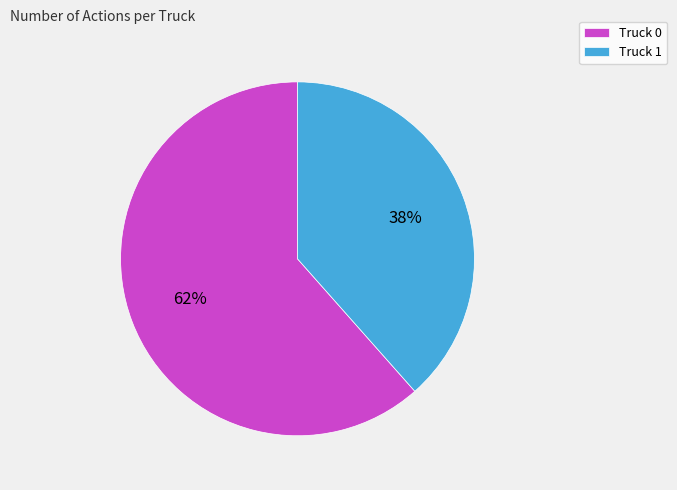

Does any single category account for the majority?

Yes